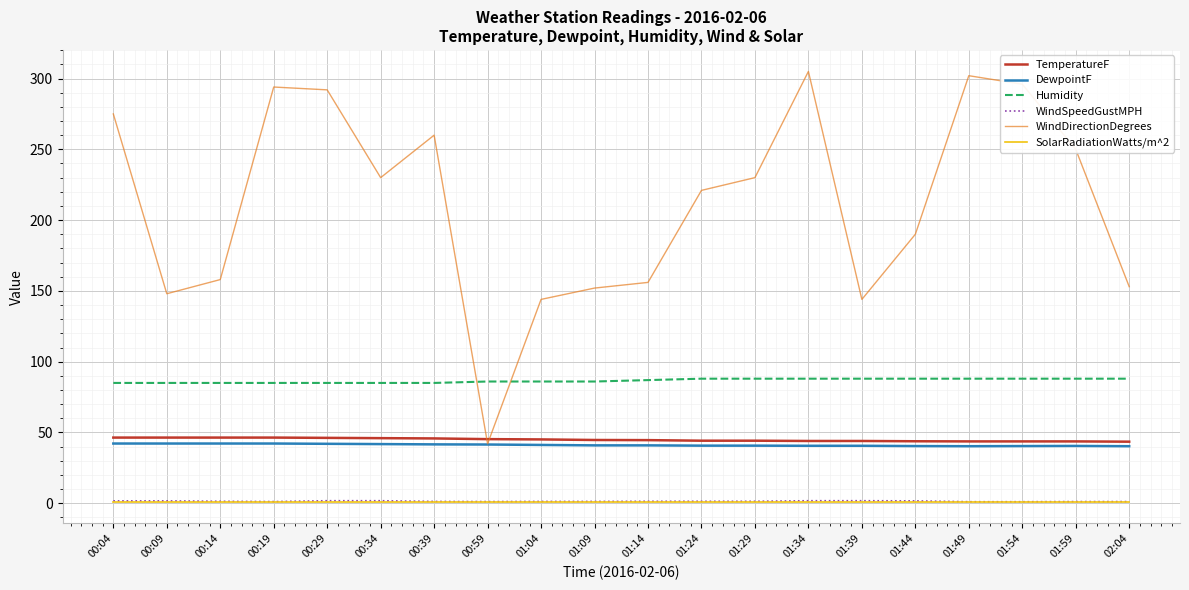

Which series has the largest total across all categories?

WindDirectionDegrees